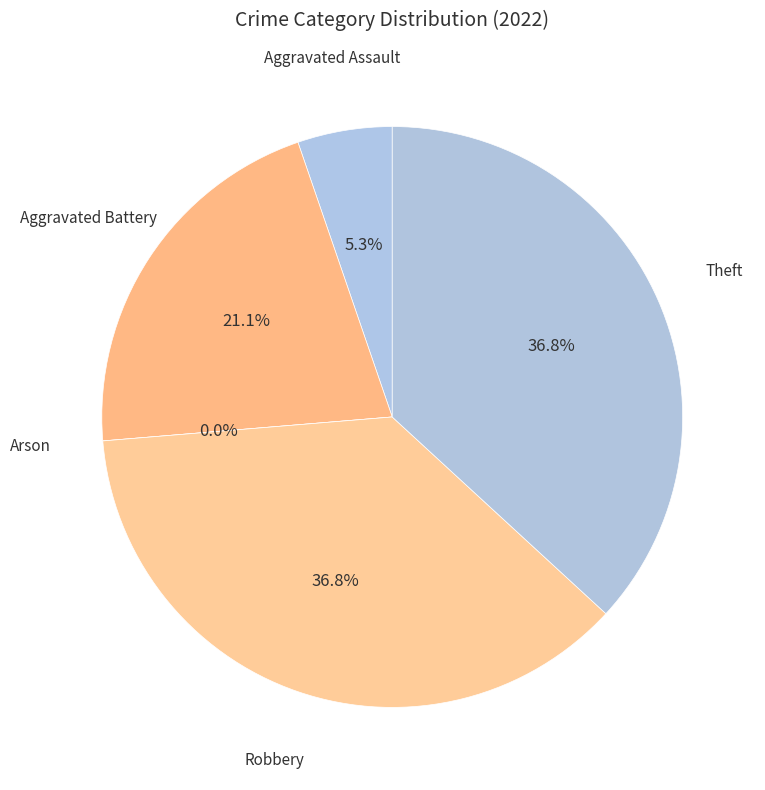

To the nearest percent, what percentage of the pie is Theft?

37%